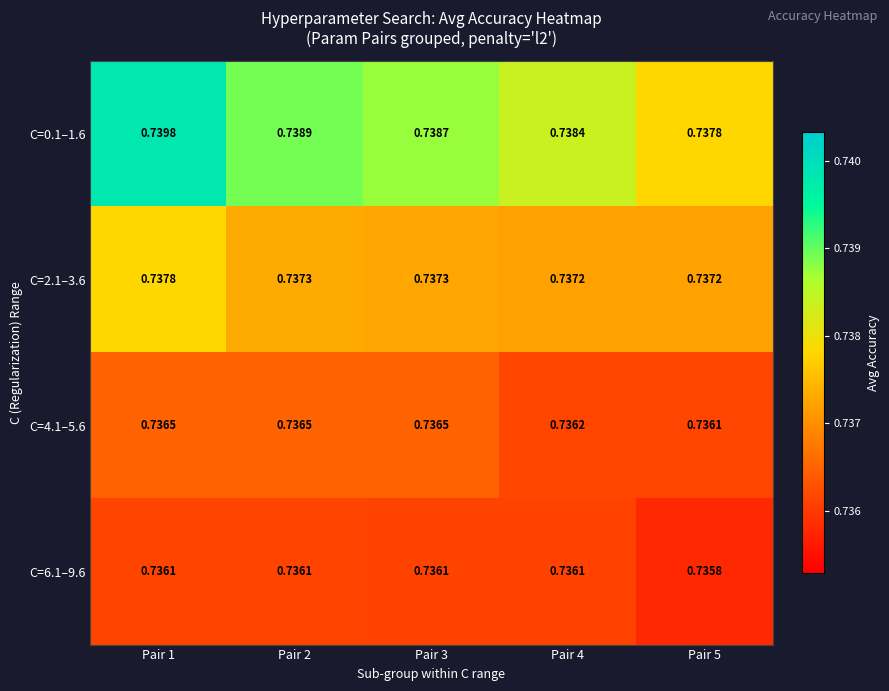

Is the value of C=0.1–1.6 at Pair 2 greater than the value of C=4.1–5.6 at Pair 3?

Yes